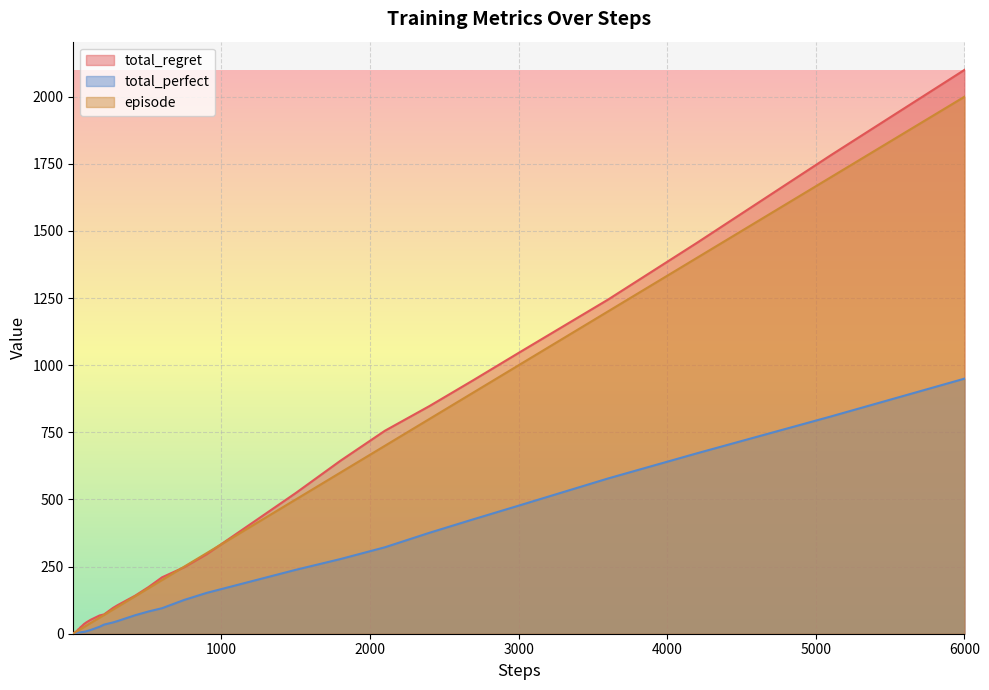

Which series has the widest spread of values?

total_regret